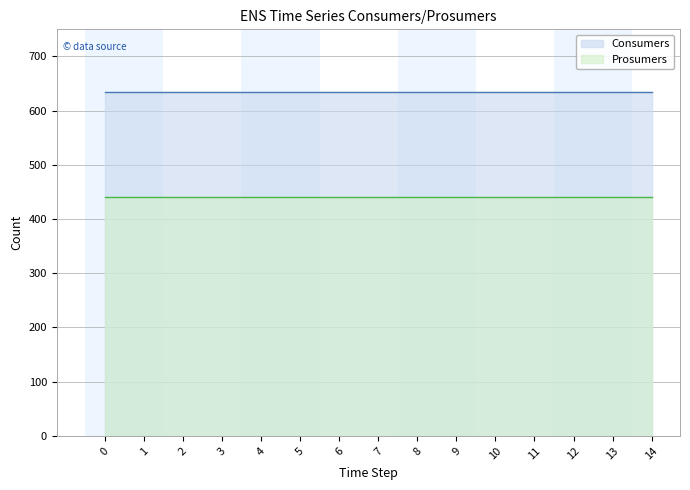

Is it true that Consumers equals 635 at 3?

True